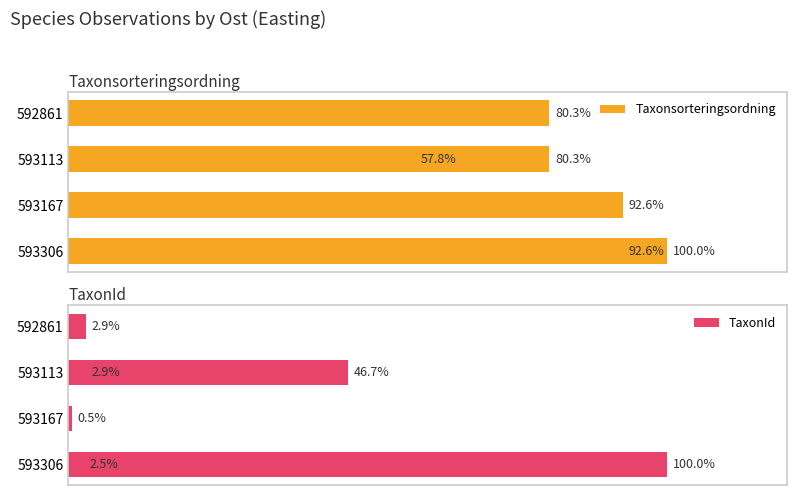

Reading left to right, list all the values displayed in this chart.

Taxonsorteringsordning: 92.6	92.6	80.3	57.8	80.3	100.0
TaxonId: 2.5	0.5	2.9	46.7	2.9	100.0